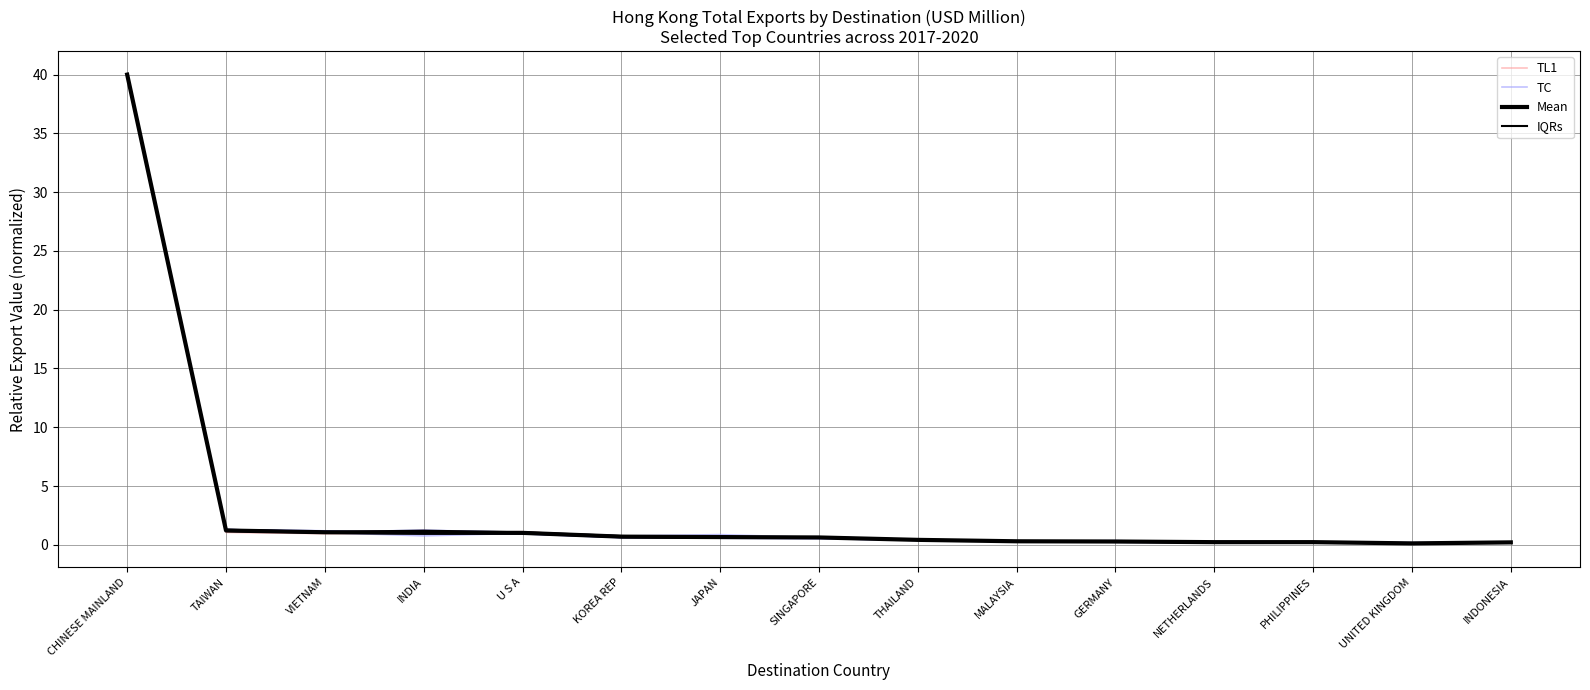

What is the value of the TC point at the 7th from the left?

0.9